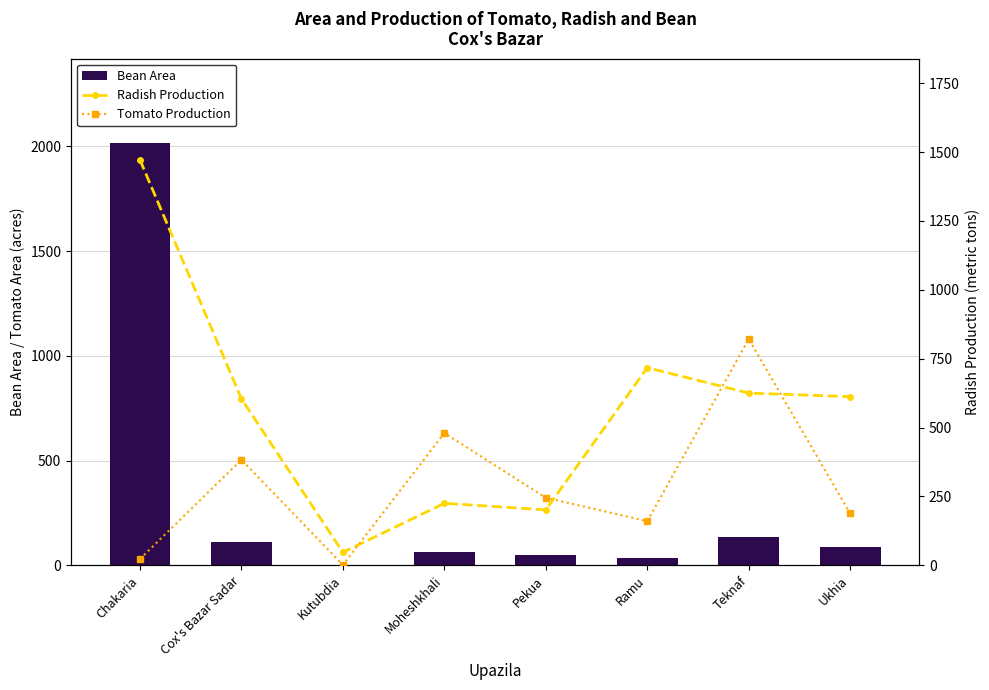

What are all the series names shown in the legend?

Bean Area, Radish Production, Tomato Production